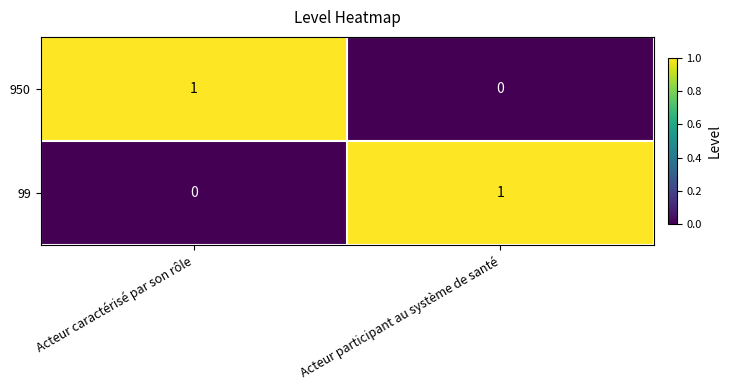

Which category has the highest value in the 99 series?

Acteur participant au système de santé